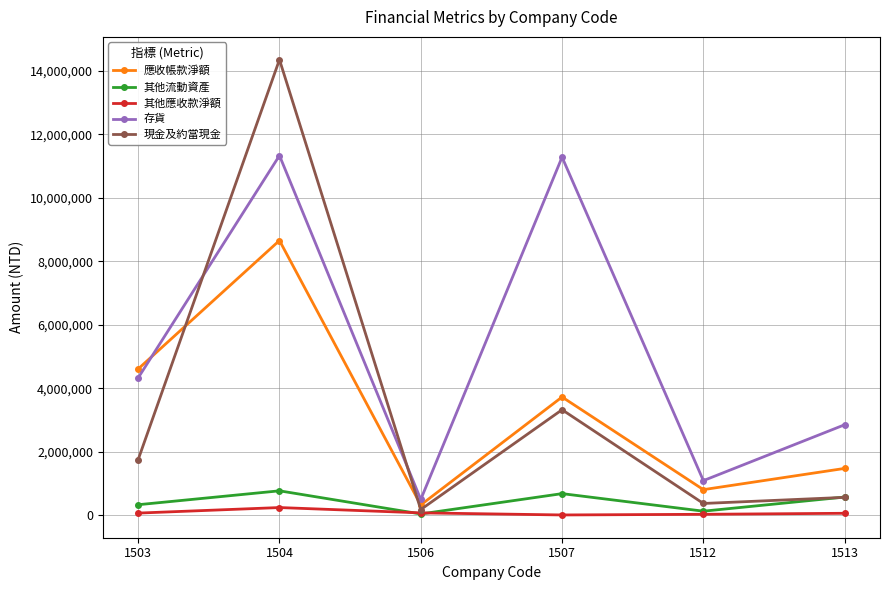

What is the difference between the 應收帳款淨額 values at 1506 and 1503?

4287535